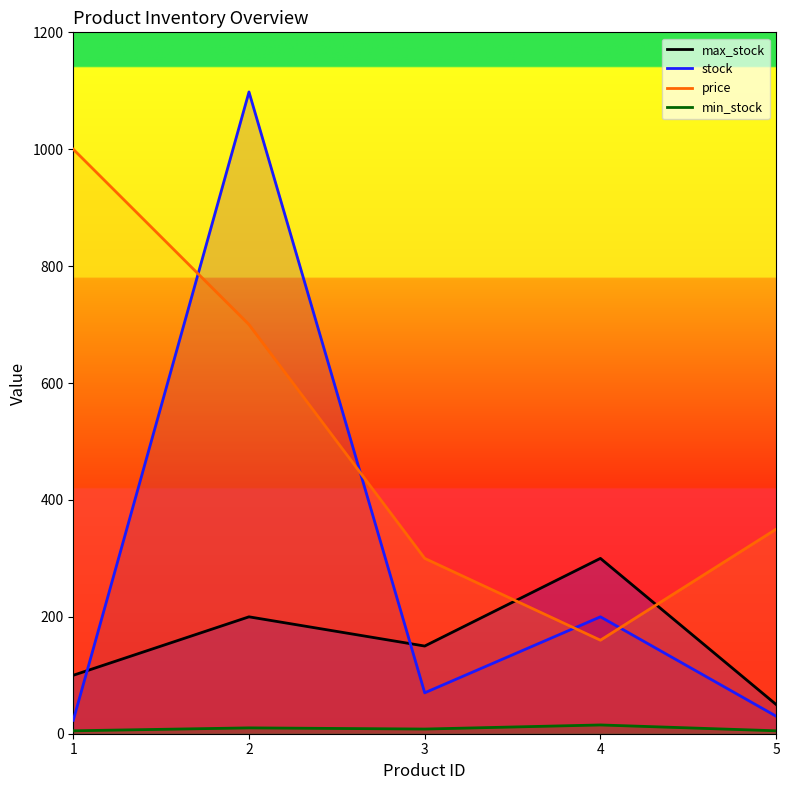

Rank the series by their maximum value, from highest to lowest.

stock, price, max_stock, min_stock